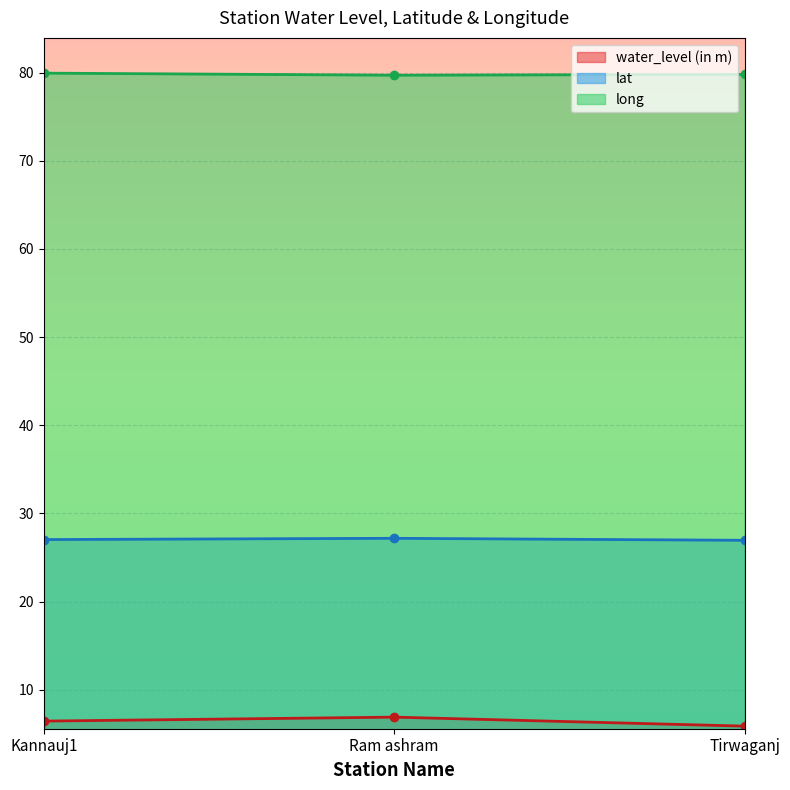

Is the value of water_level (in m) at Kannauj1 greater than the value of long at Ram ashram?

No